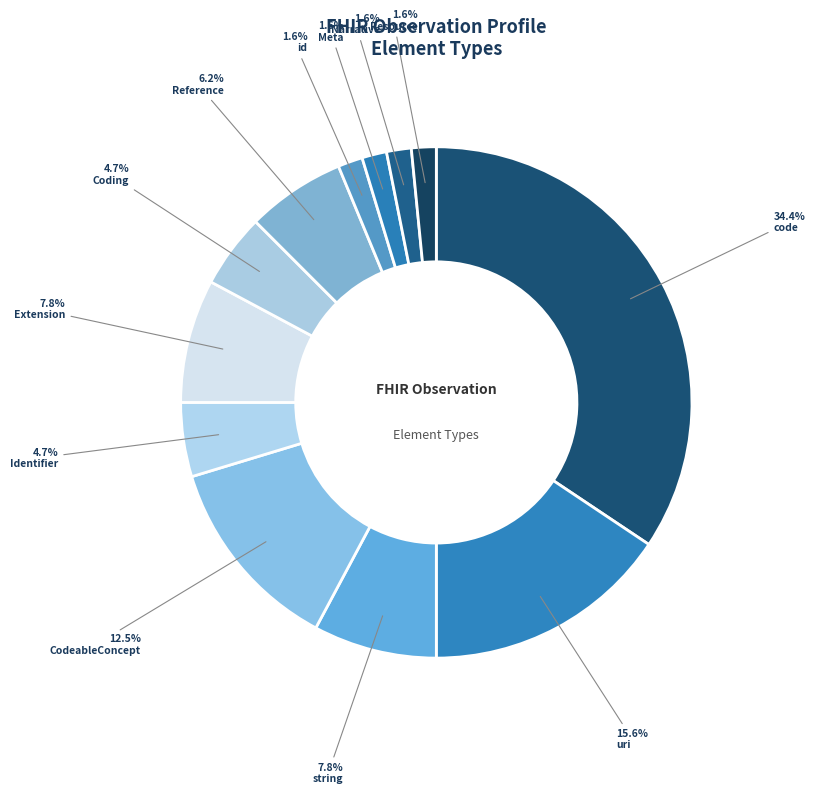

Is there any slice that represents more than half of the pie?

No